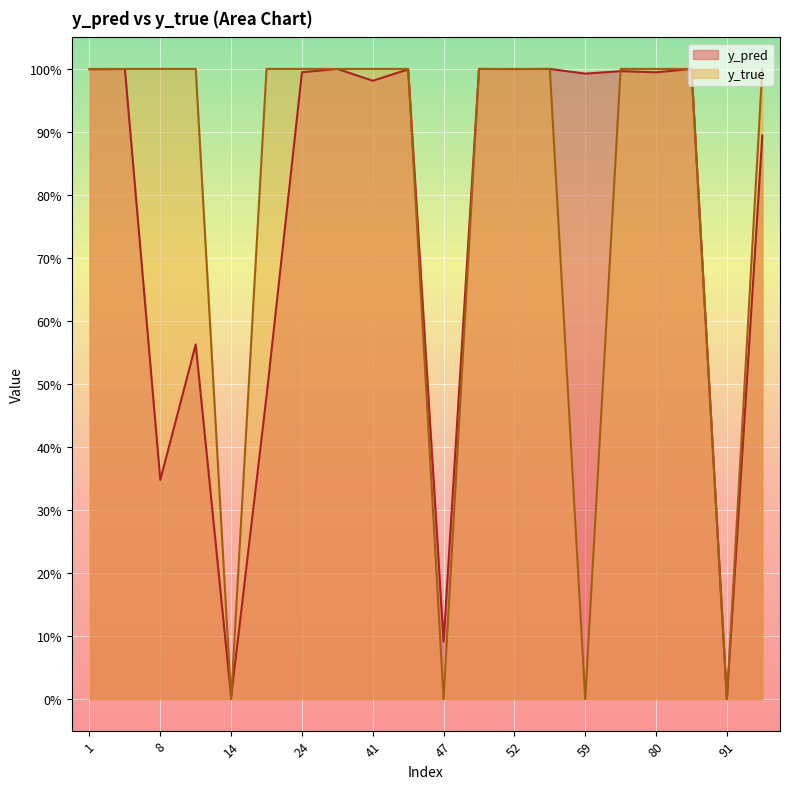

Which label corresponds to the smallest value in the chart?

14